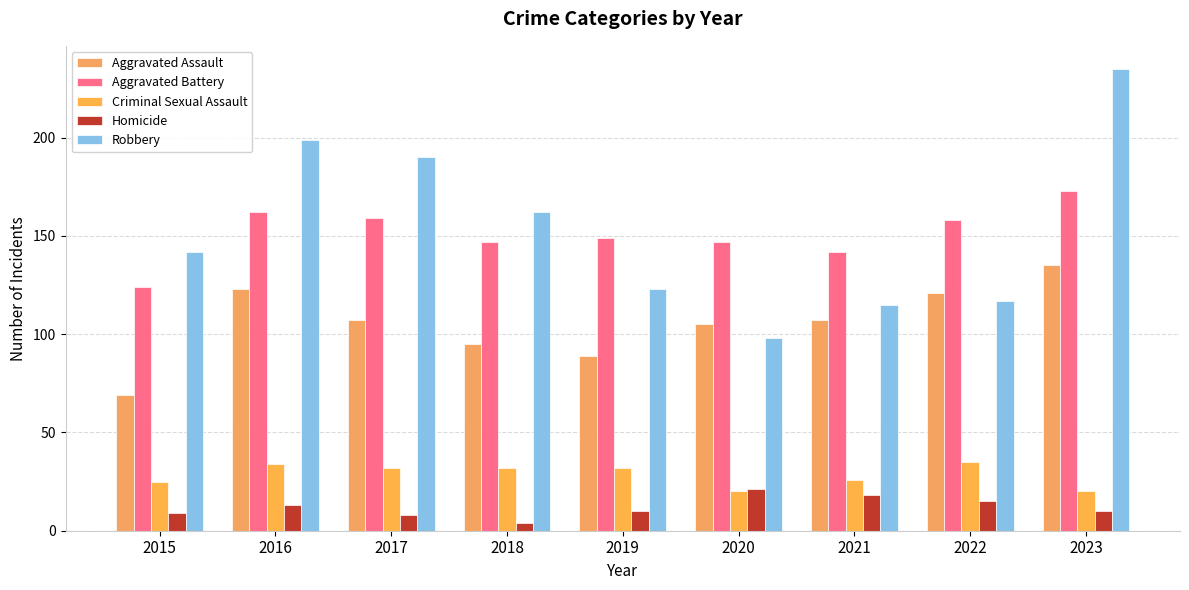

Reading right to left, transcribe all the data shown in this chart.

Aggravated Assault: 135	121	107	105	89	95	107	123	69
Aggravated Battery: 173	158	142	147	149	147	159	162	124
Criminal Sexual Assault: 20	35	26	20	32	32	32	34	25
Homicide: 10	15	18	21	10	4	8	13	9
Robbery: 235	117	115	98	123	162	190	199	142